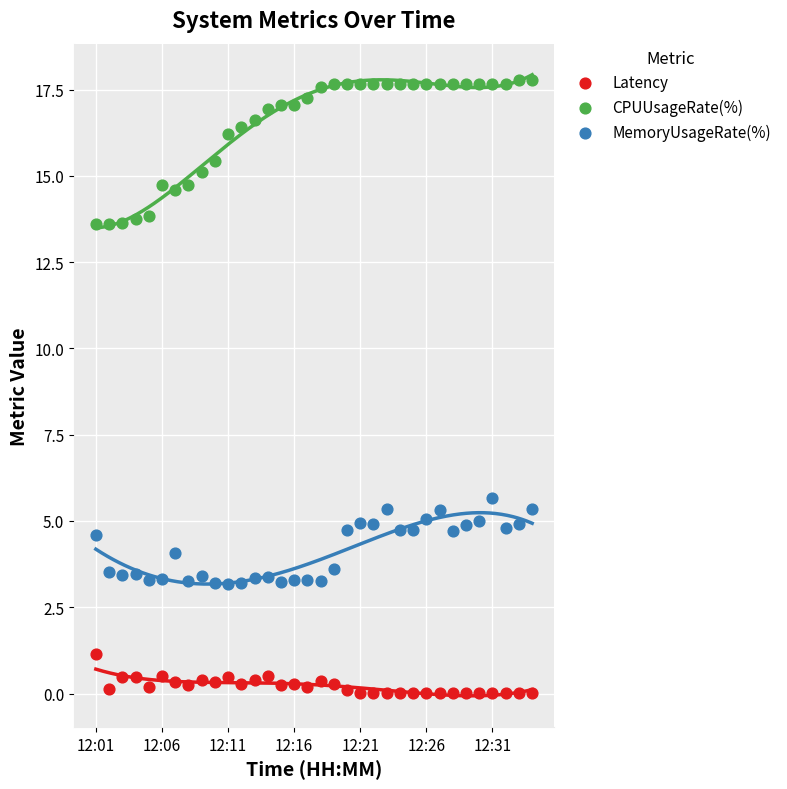

What are all the series names shown in the legend?

Latency, CPUUsageRate(%), MemoryUsageRate(%)